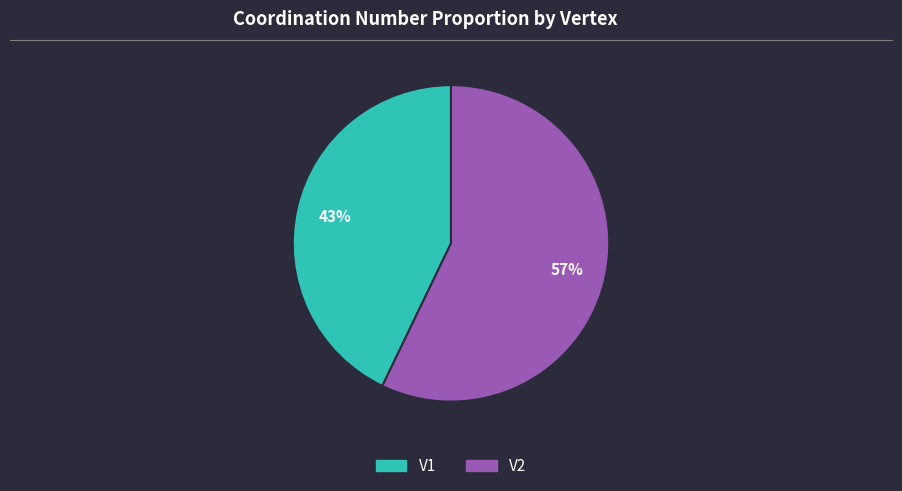

Is the sum of V2 and V1 greater than half?

Yes